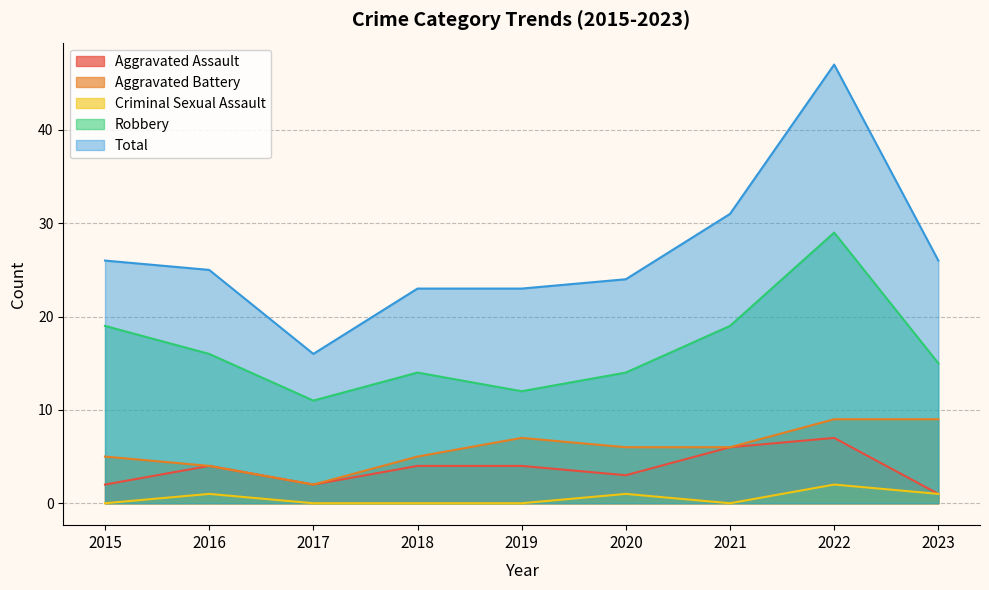

What is the lowest value of the Robbery series?

11